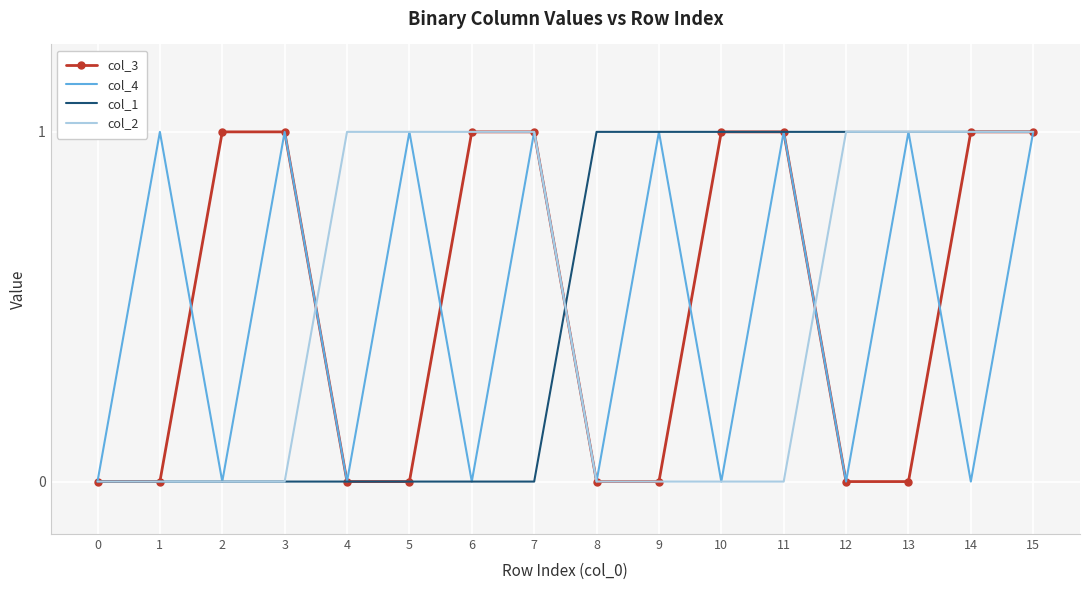

At which category is the sum across all series the highest?

15